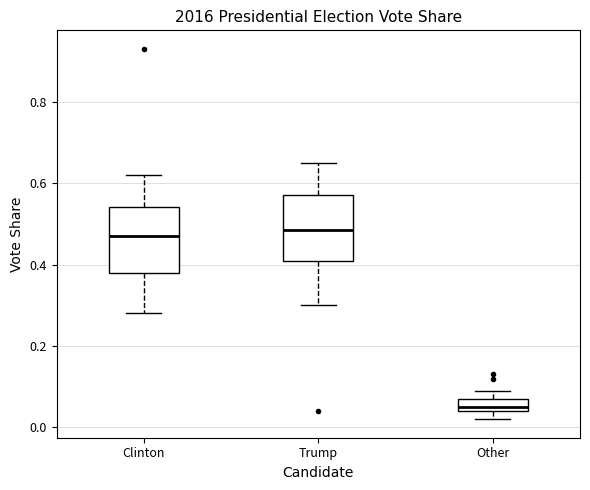

Where is the upper edge of the box for Trump on the y-axis? The values are not printed on the chart, so give them approximately, as read against the axis.

0.58